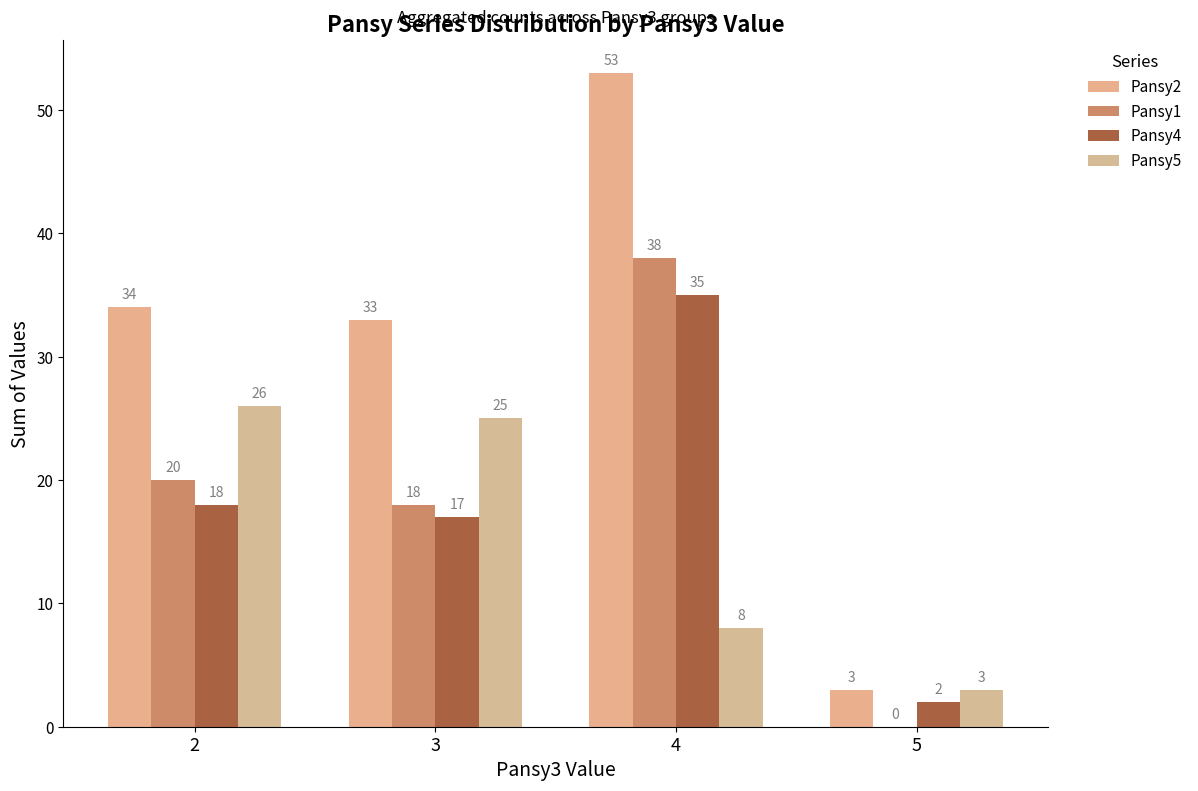

At how many categories does at least one series exceed 11?

3